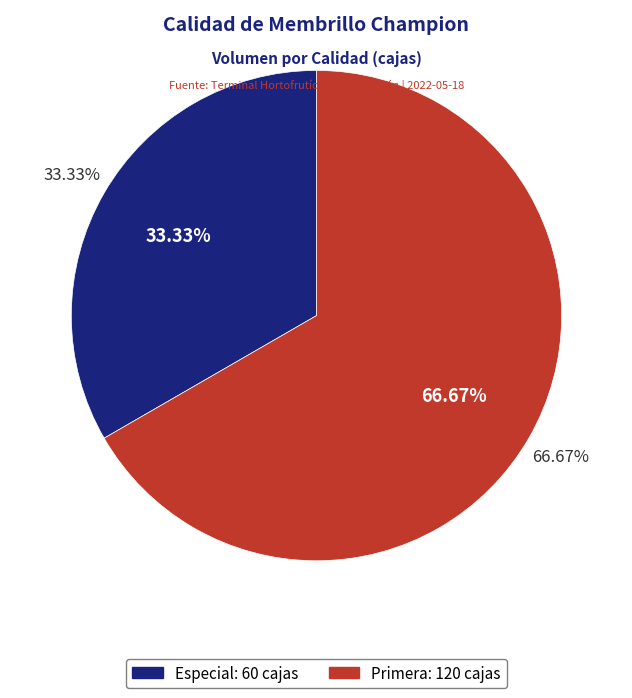

True or false: Primera accounts for 67% of the total.

True